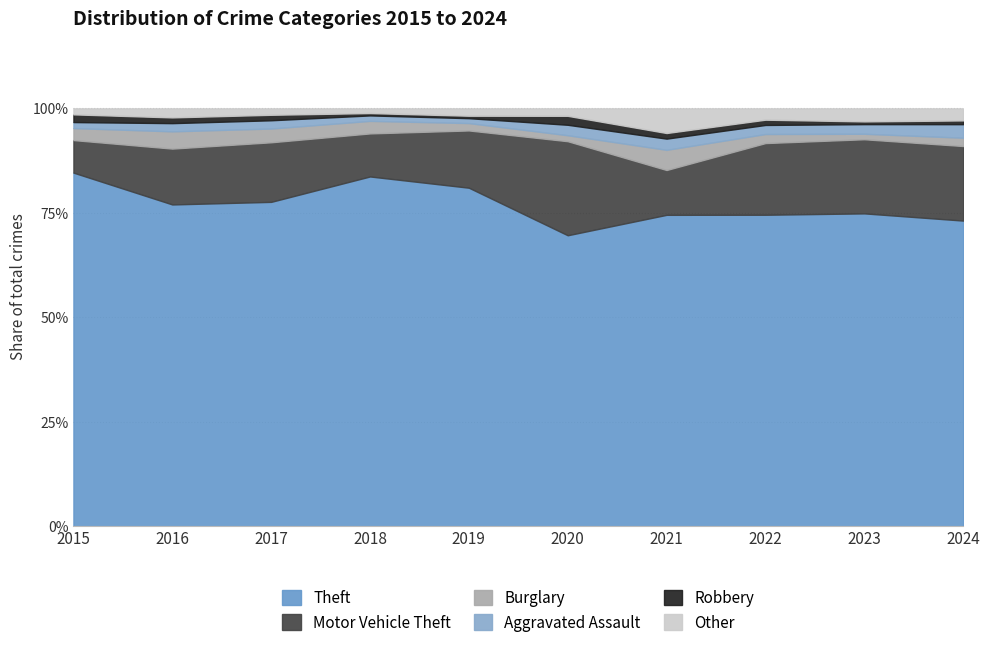

Which category has the lowest value in the Theft series?

2020